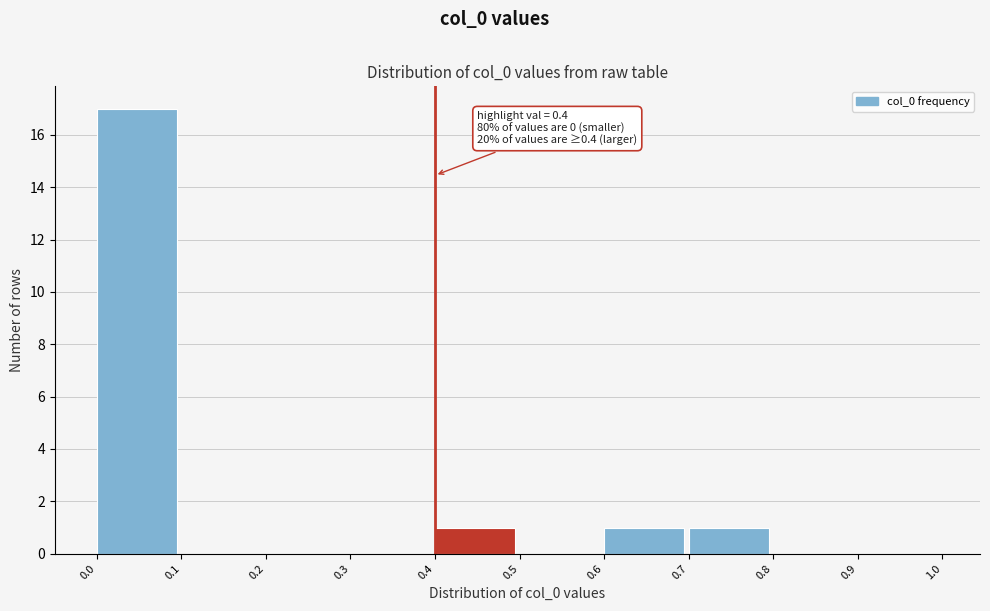

Over which range of the x-axis is the bar tallest?

0.0 to 0.1